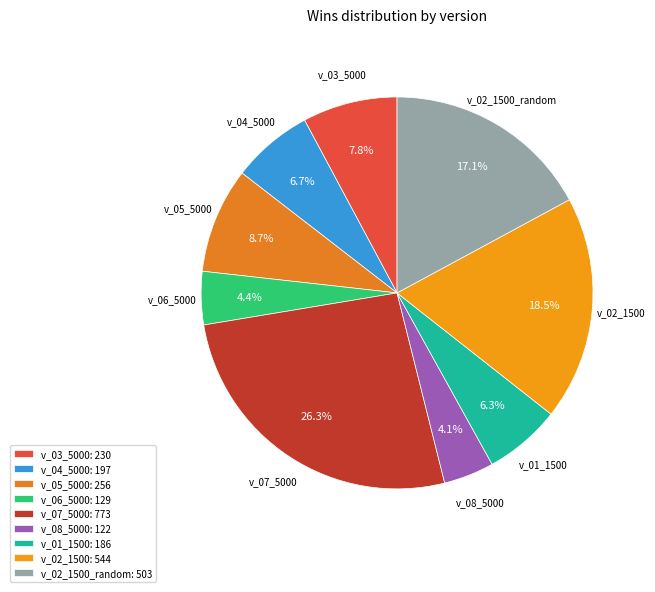

Does any single category account for the majority?

No